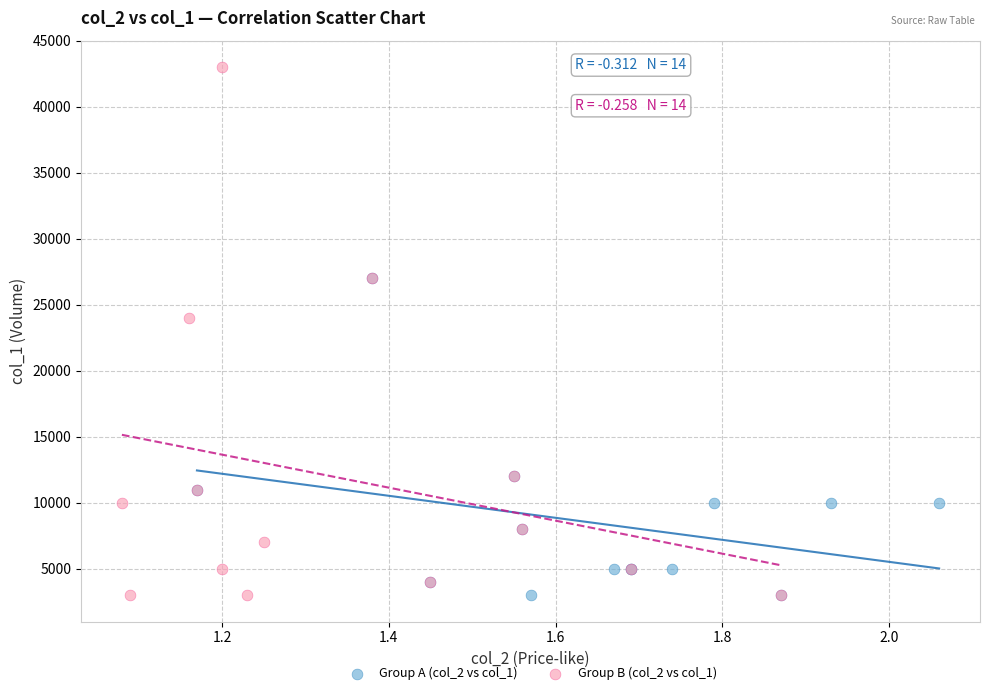

Which series has the widest spread of Y values?

Group B (col_2 vs col_1)